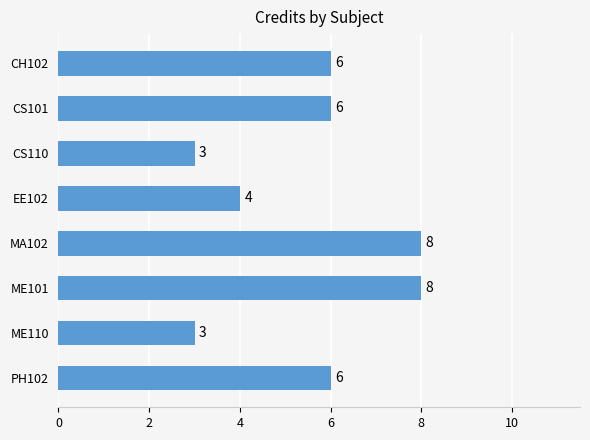

Between MA102 and PH102, which is larger?

MA102